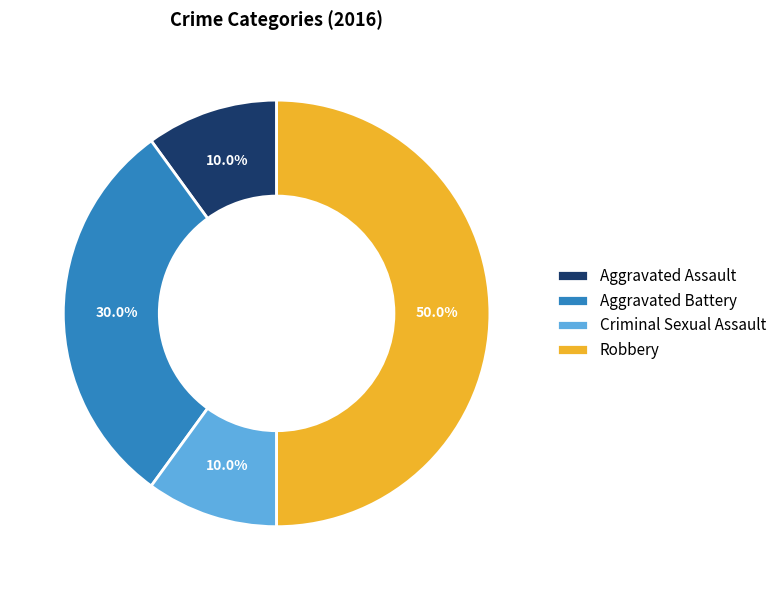

What is the largest slice in the pie chart?

Robbery